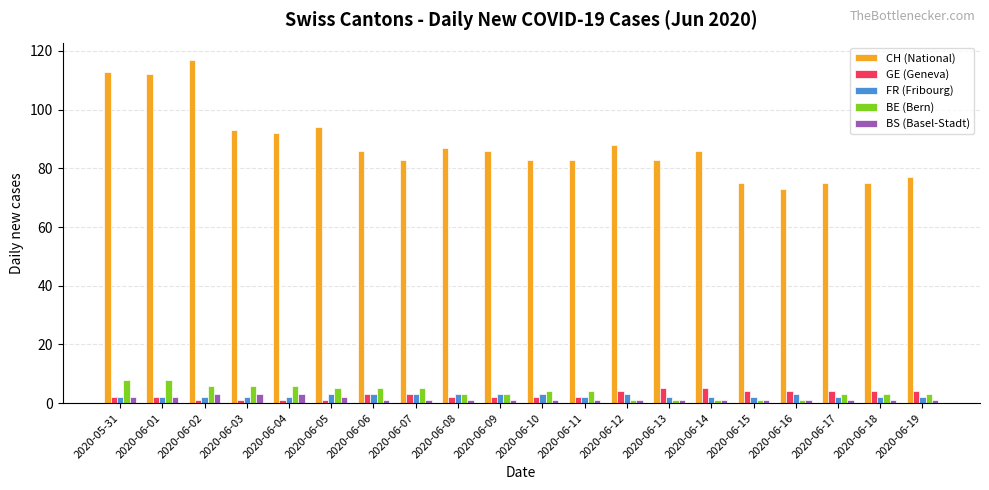

Count the number of categories in the chart.

20